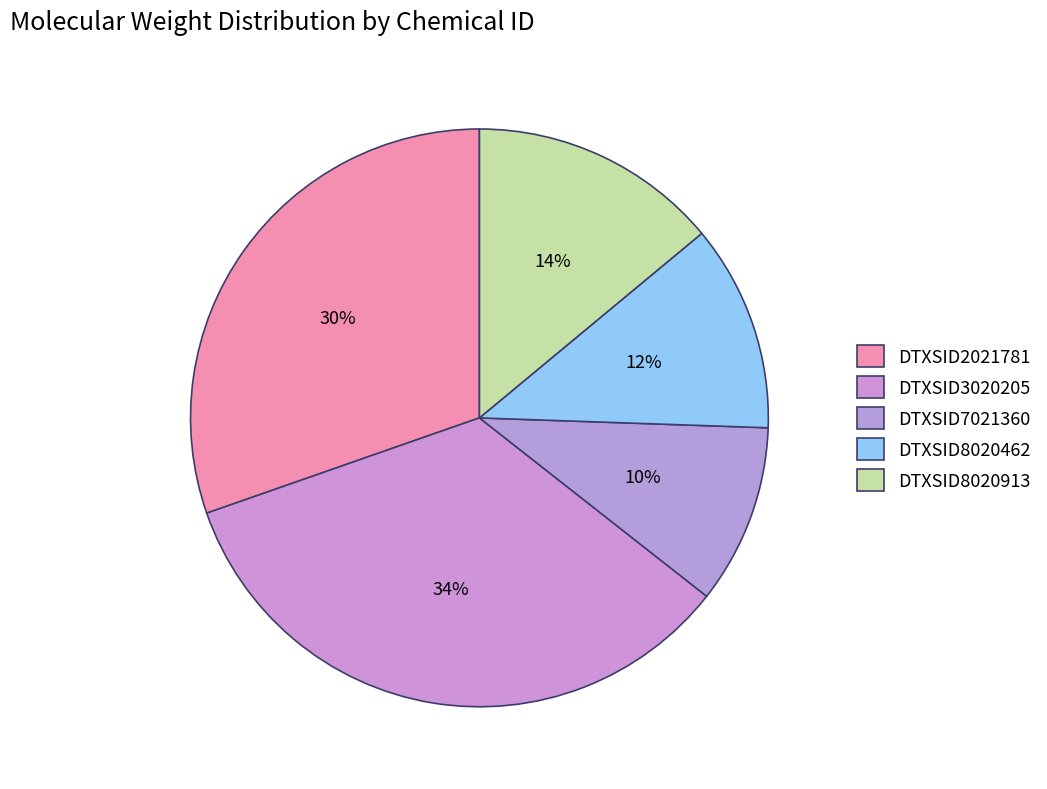

How many slices are in this pie chart?

5